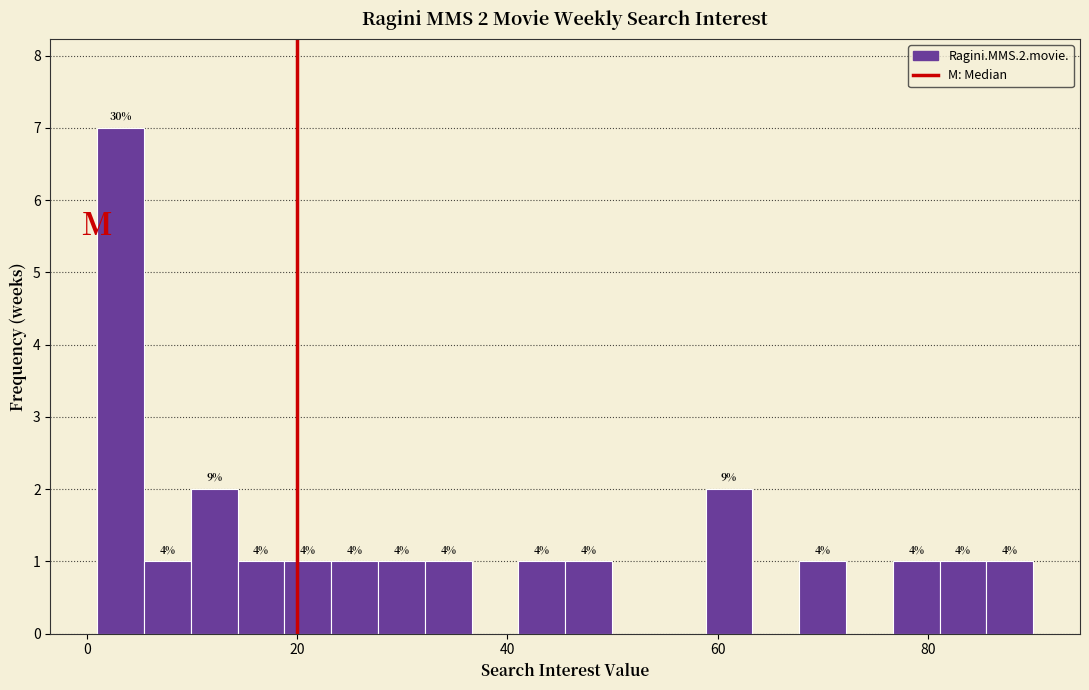

Around what value on the x-axis is the tallest bar? Give the approximate position of its centre, as read against the axis.

4